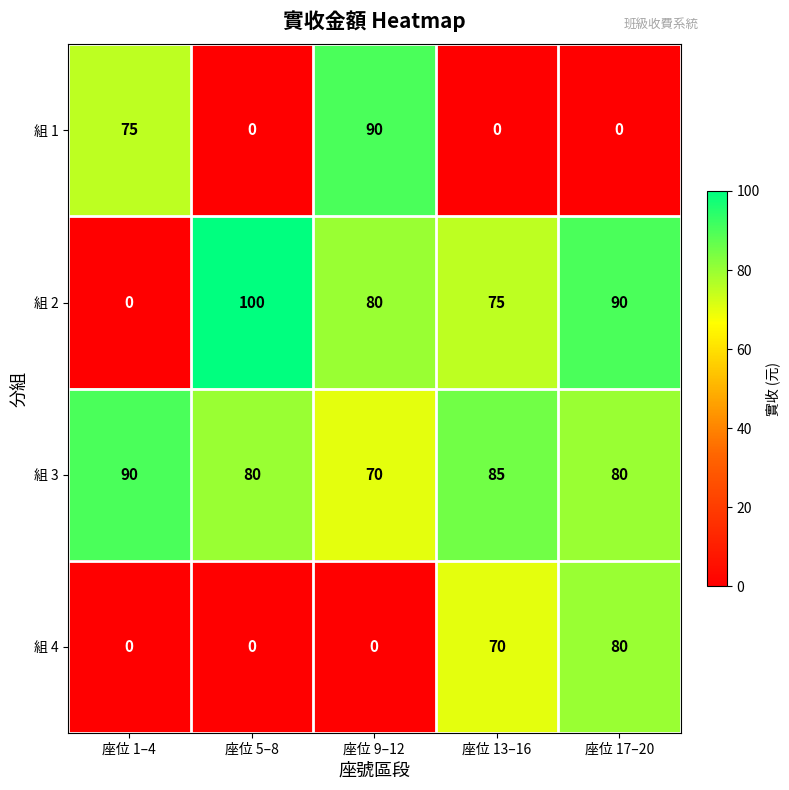

Reading left to right, transcribe all the data shown in this chart.

組 1: 75	0	90	0	0
組 2: 0	100	80	75	90
組 3: 90	80	70	85	80
組 4: 0	0	0	70	80